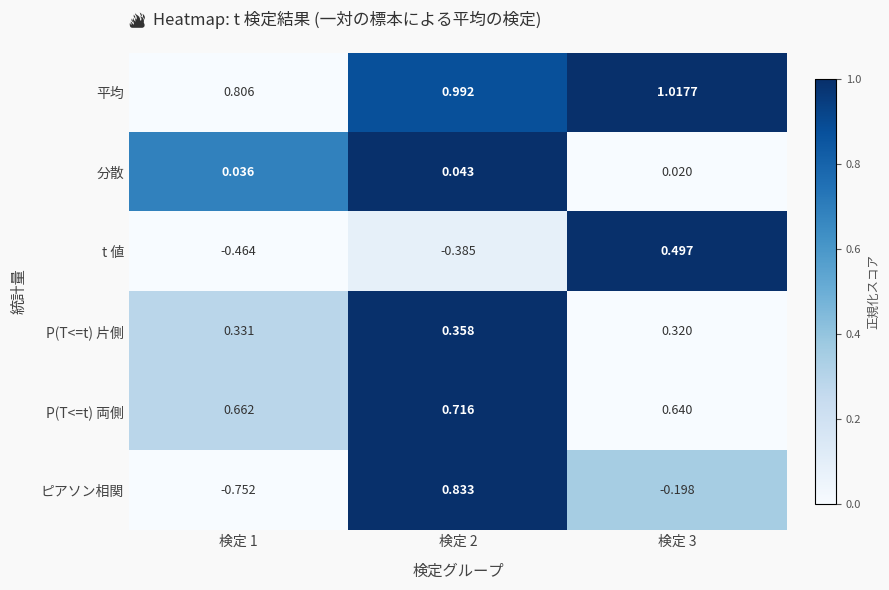

Is the value of P(T<=t) 片側 at 検定 1 greater than the value of 平均 at 検定 3?

No